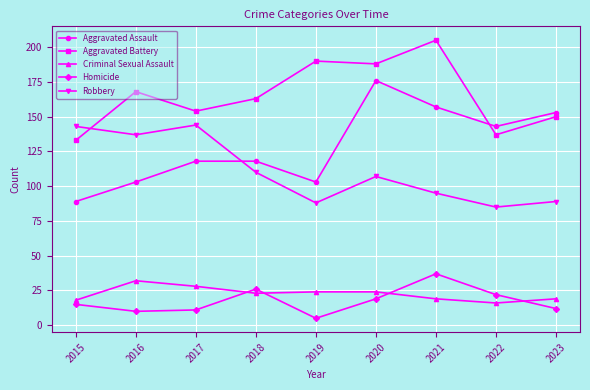

What are all the series names shown in the legend?

Aggravated Assault, Aggravated Battery, Criminal Sexual Assault, Homicide, Robbery